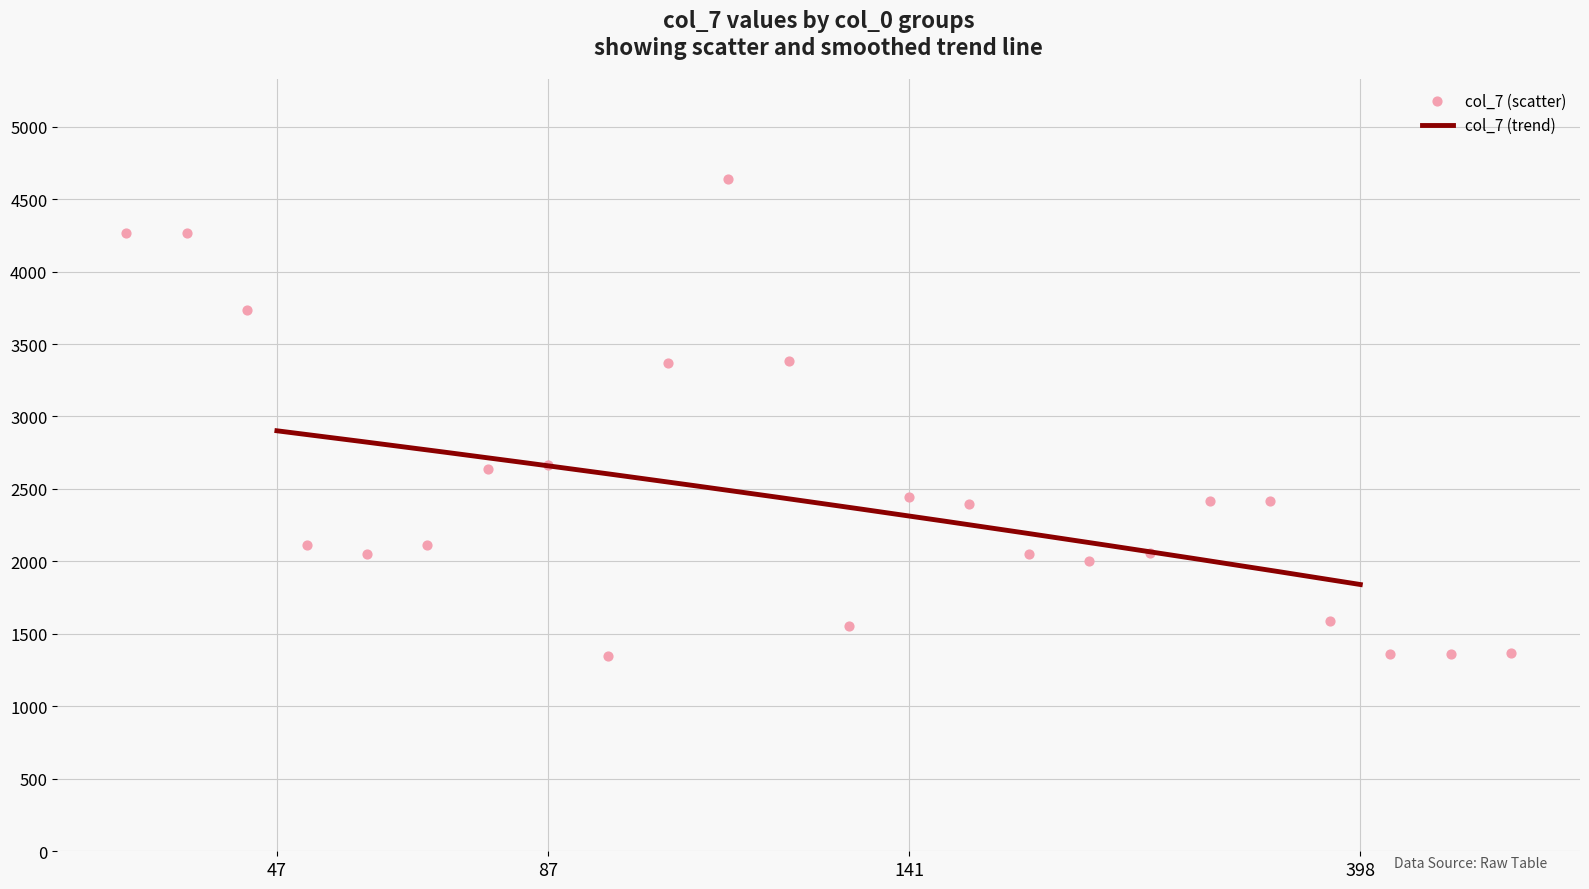

What is the ratio of the value at 4 to the value at 141?

0.5